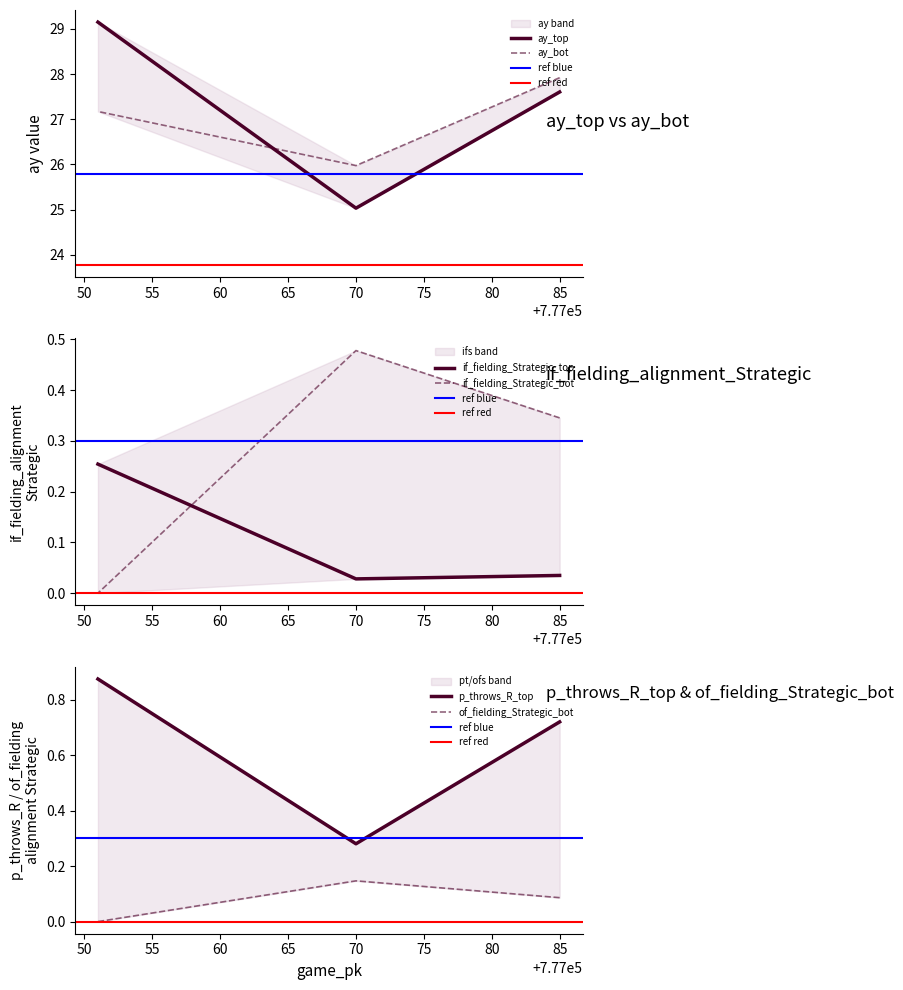

What is the average value of the p_throws_R_top series?

0.6